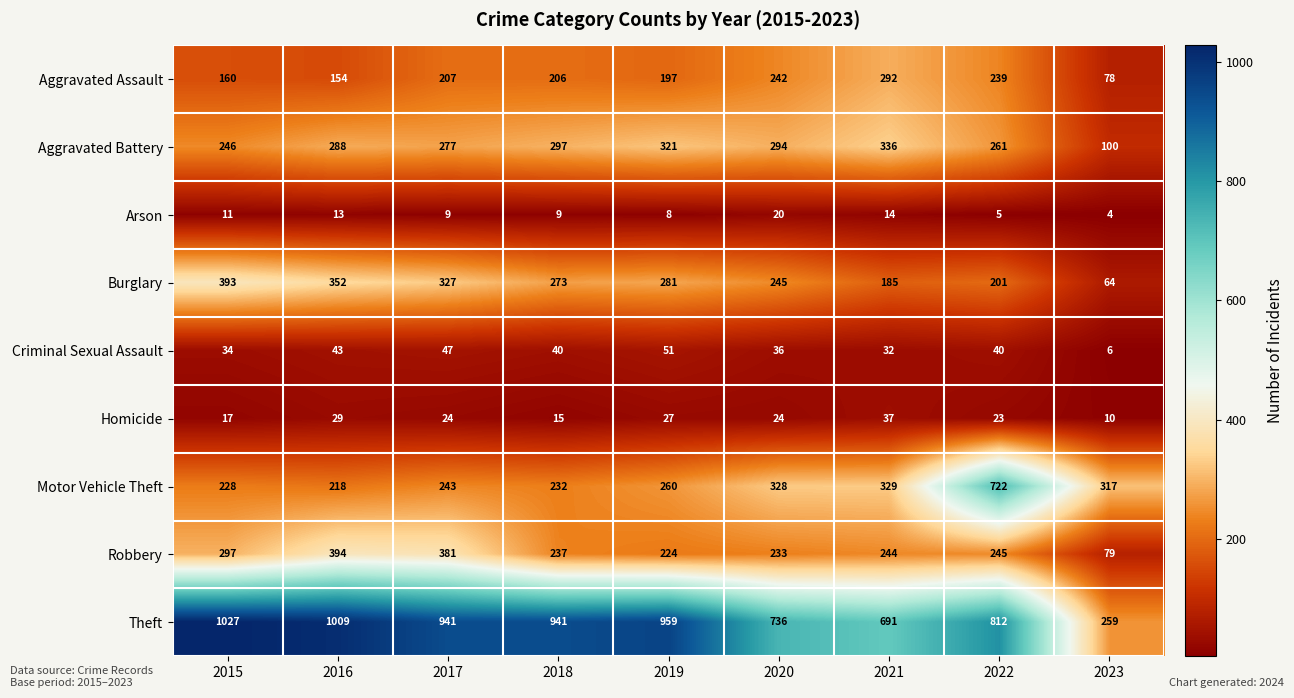

What value does the Robbery series have at 2022?

245